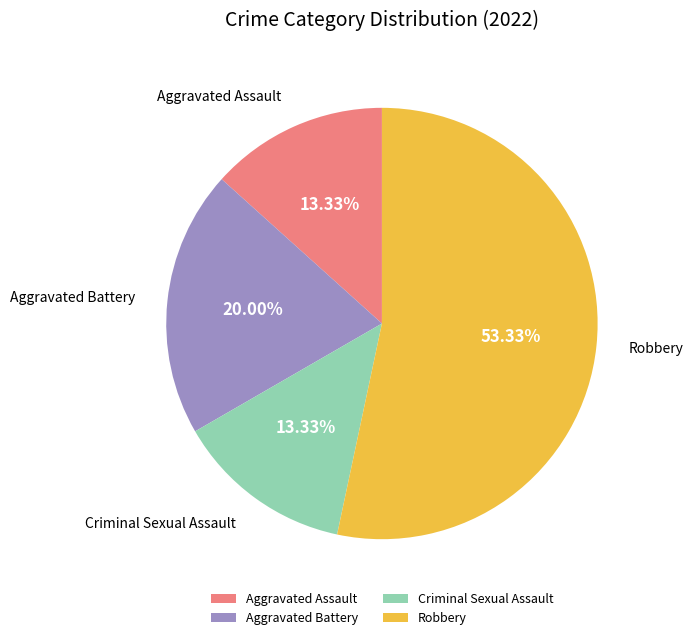

Which has a higher value, Criminal Sexual Assault or Robbery?

Robbery